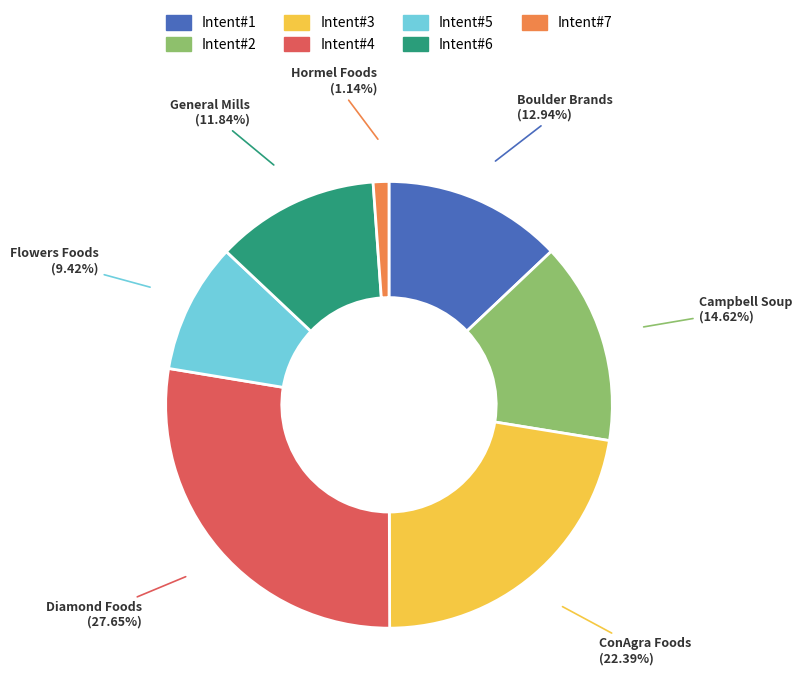

Does any single category account for the majority?

No